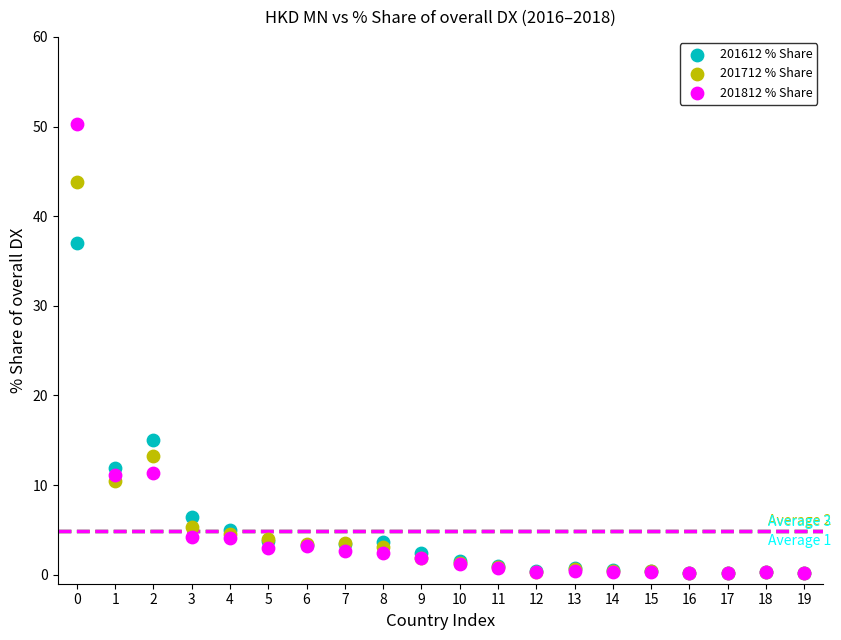

In the 201612 % Share series, what Y value is closest to 18?

15.0